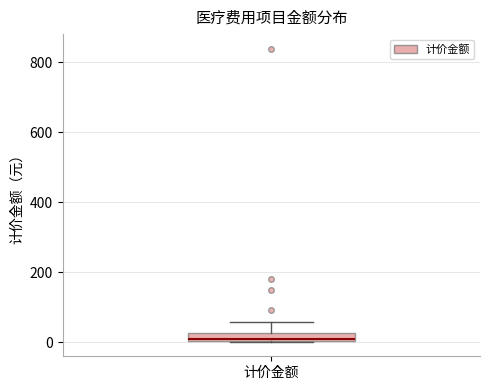

Where is the upper edge of the box for 计价金额 on the y-axis? The values are not printed on the chart, so give them approximately, as read against the axis.

20